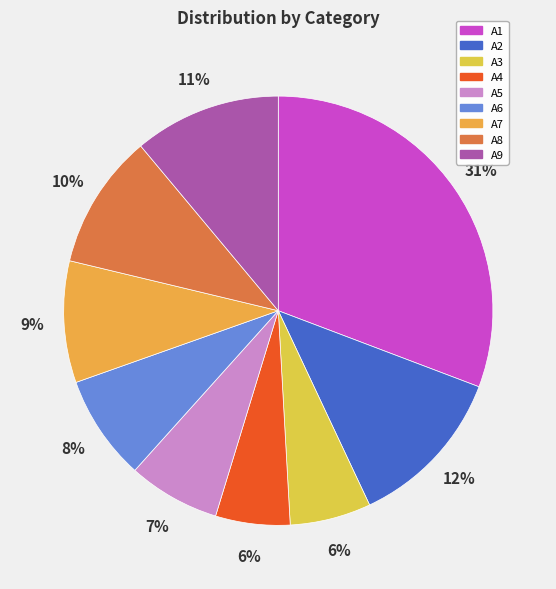

How many slices are in this pie chart?

9